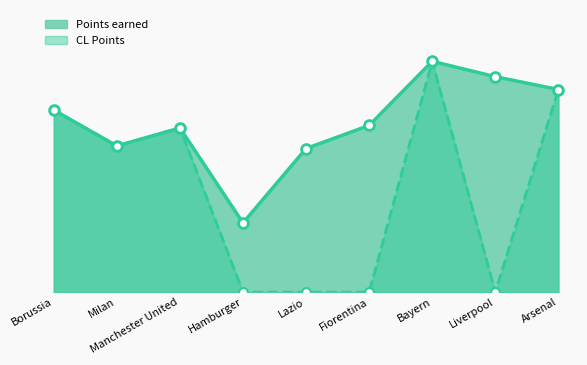

What are all the series names shown in the legend?

Points earned, CL Points